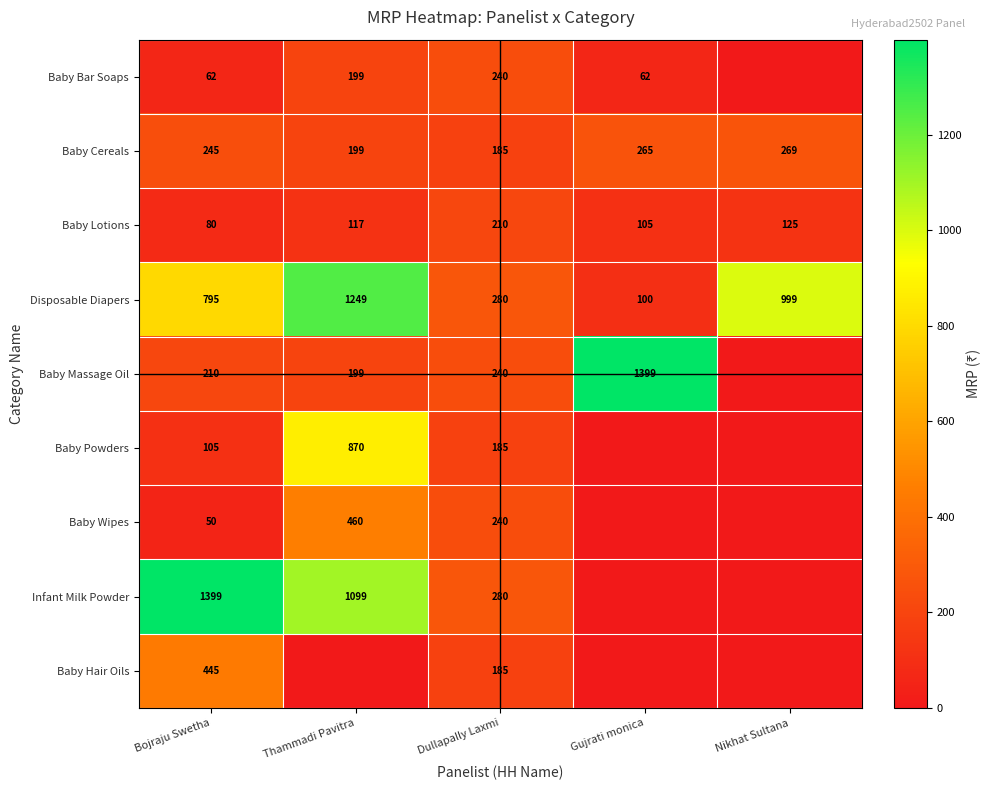

Which has a higher value, Gujrati monica or Bojraju Swetha?

Gujrati monica